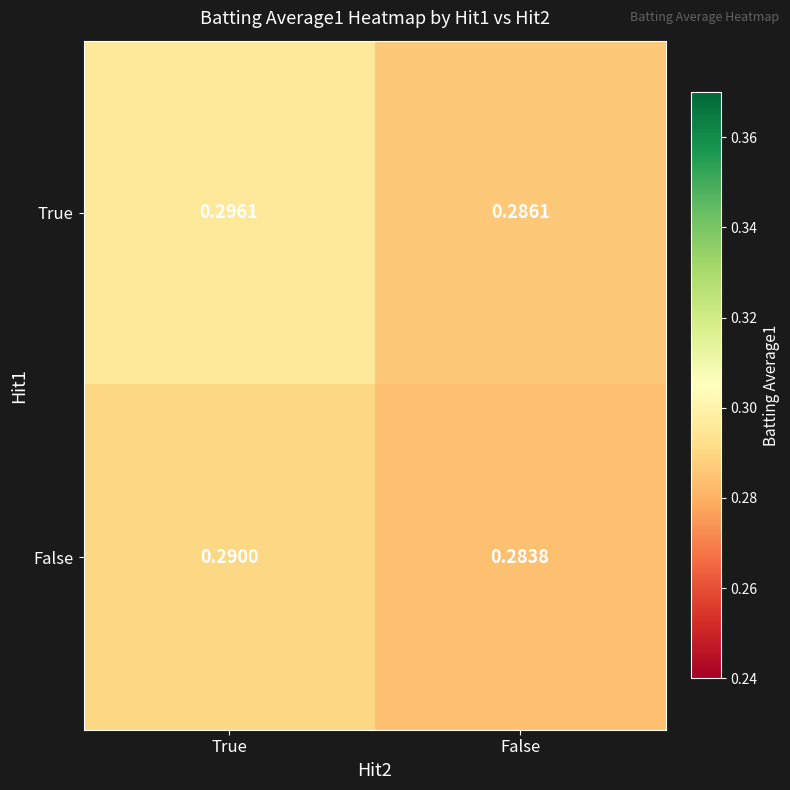

At which label does False reach its peak?

True